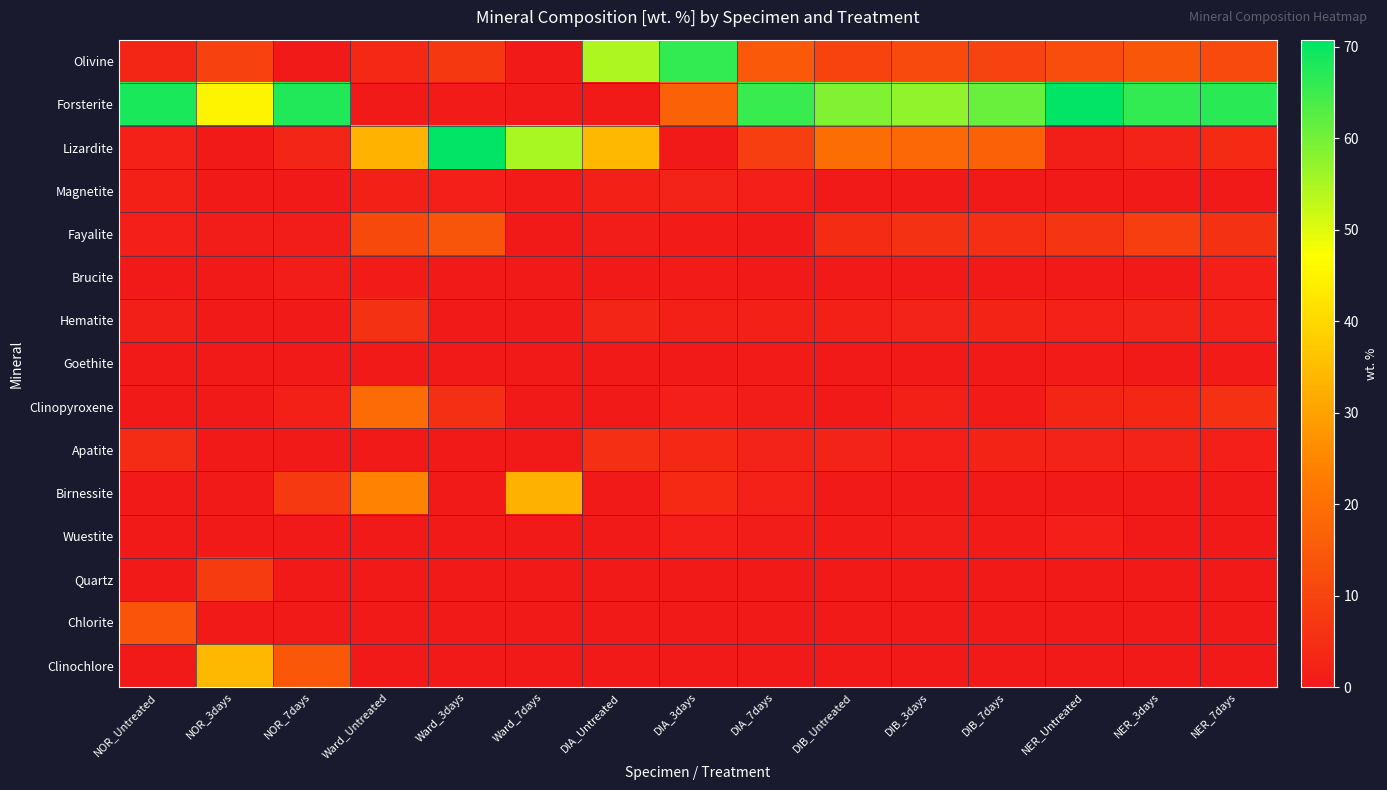

Which series has the largest total across all categories?

Forsterite